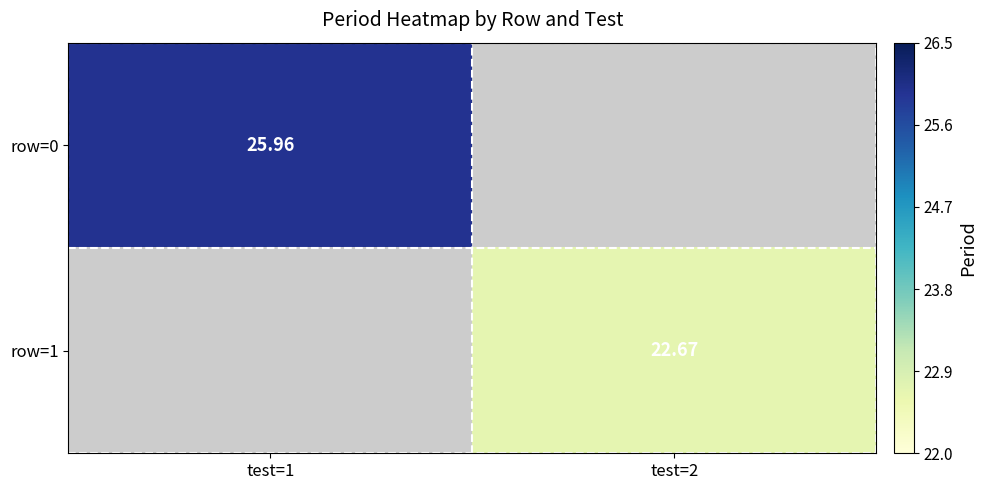

Which label corresponds to the smallest value in the chart?

test=2